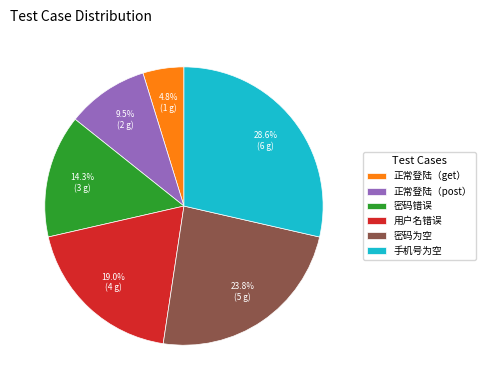

Which category has the biggest portion of the pie?

手机号为空